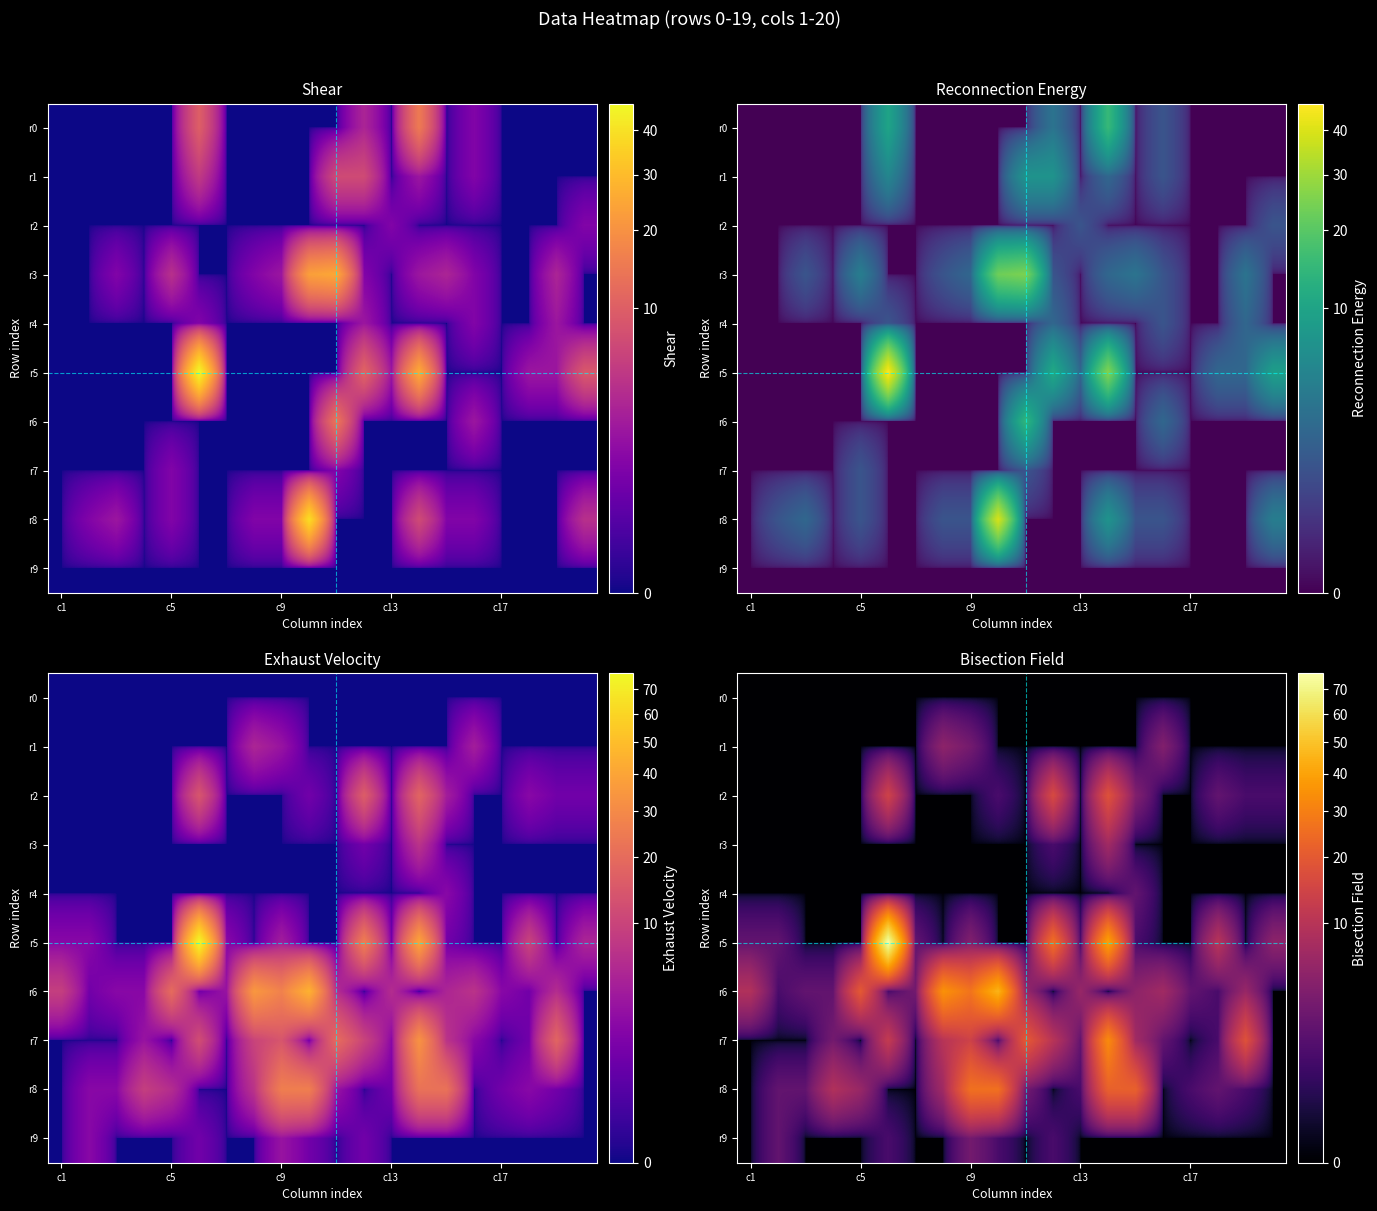

How many positive values does the r8 series have?

14